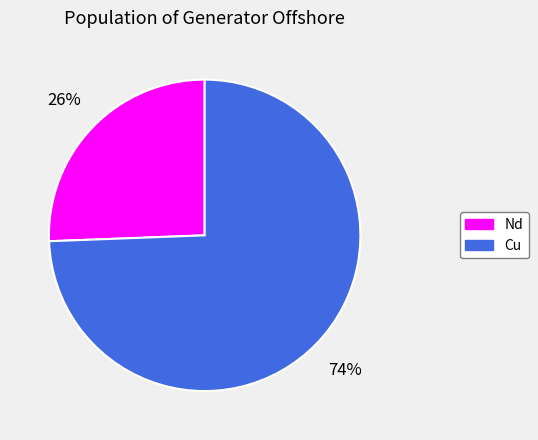

Combined, do Cu and Nd account for over 50%?

Yes